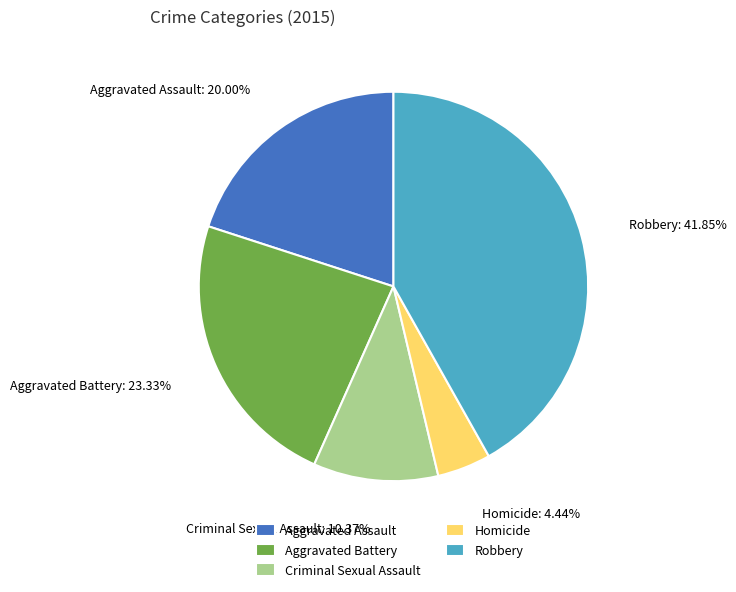

To the nearest percent, what is the average slice percentage?

20%